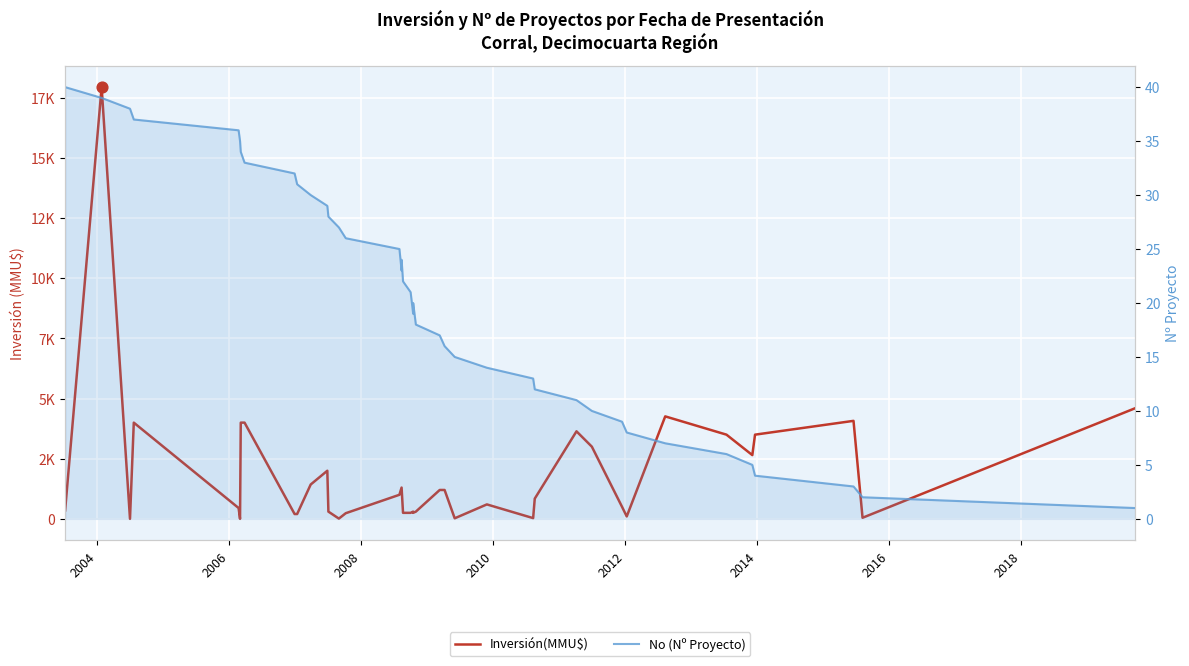

Which series has the widest spread of Y values?

Inversión(MMU$)